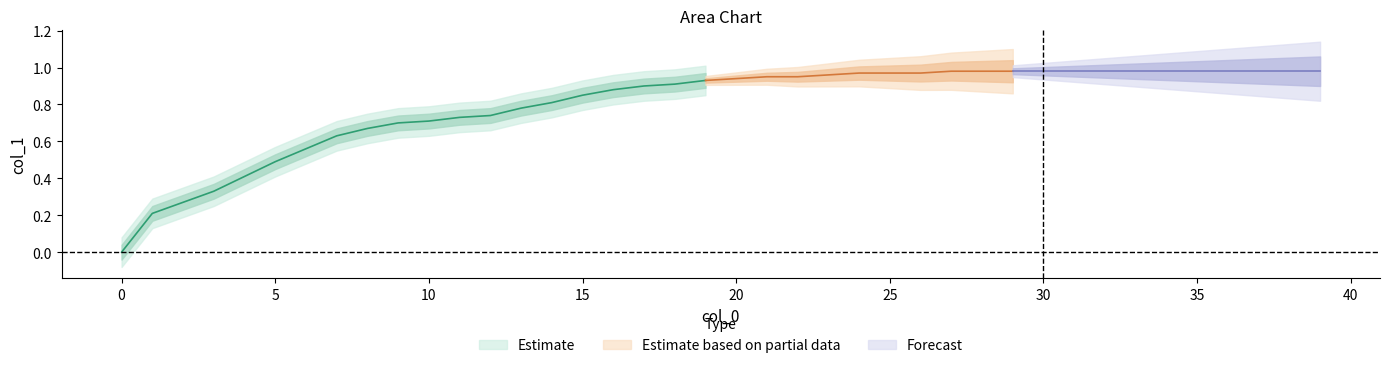

Rank the categories by value from highest to lowest.

27, 28, 29, 30, 31, 32, 33, 34, 35, 36, 37, 38, 39, 24, 25, 26, 23, 21, 22, 20, 19, 18, 17, 16, 15, 14, 13, 12, 11, 10, 9, 8, 7, 6, 5, 4, 3, 2, 1, 0